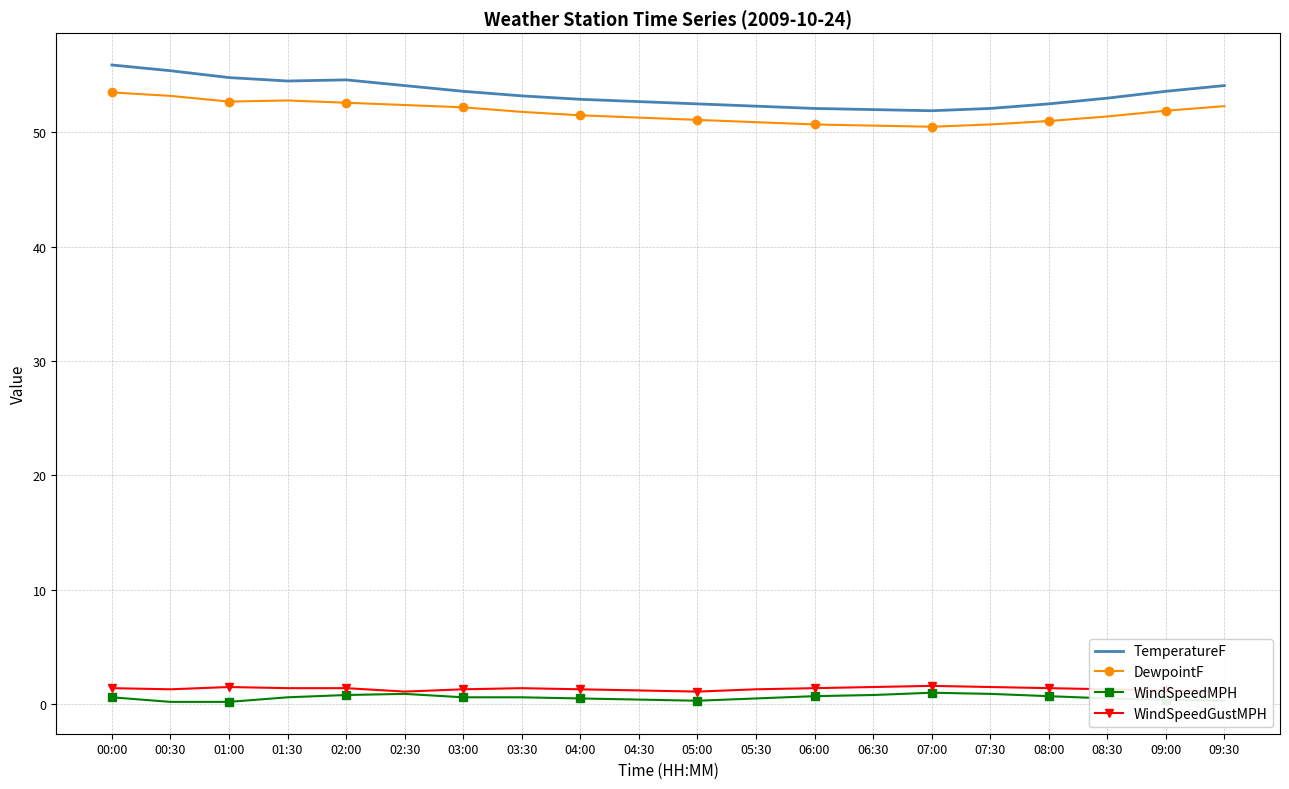

Reading left to right, extract all data points from this chart.

TemperatureF: 00:00=55.9	00:30=55.4	01:00=54.8	01:30=54.5	02:00=54.6	02:30=54.1	03:00=53.6	03:30=53.2	04:00=52.9	04:30=52.7	05:00=52.5	05:30=52.3	06:00=52.1	06:30=52.0	07:00=51.9	07:30=52.1	08:00=52.5	08:30=53.0	09:00=53.6	09:30=54.1
DewpointF: 00:00=53.5	00:30=53.2	01:00=52.7	01:30=52.8	02:00=52.6	02:30=52.4	03:00=52.2	03:30=51.8	04:00=51.5	04:30=51.3	05:00=51.1	05:30=50.9	06:00=50.7	06:30=50.6	07:00=50.5	07:30=50.7	08:00=51.0	08:30=51.4	09:00=51.9	09:30=52.3
WindSpeedMPH: 00:00=0.6	00:30=0.2	01:00=0.2	01:30=0.6	02:00=0.8	02:30=0.9	03:00=0.6	03:30=0.6	04:00=0.5	04:30=0.4	05:00=0.3	05:30=0.5	06:00=0.7	06:30=0.8	07:00=1.0	07:30=0.9	08:00=0.7	08:30=0.5	09:00=0.4	09:30=0.3
WindSpeedGustMPH: 00:00=1.4	00:30=1.3	01:00=1.5	01:30=1.4	02:00=1.4	02:30=1.1	03:00=1.3	03:30=1.4	04:00=1.3	04:30=1.2	05:00=1.1	05:30=1.3	06:00=1.4	06:30=1.5	07:00=1.6	07:30=1.5	08:00=1.4	08:30=1.3	09:00=1.2	09:30=1.1